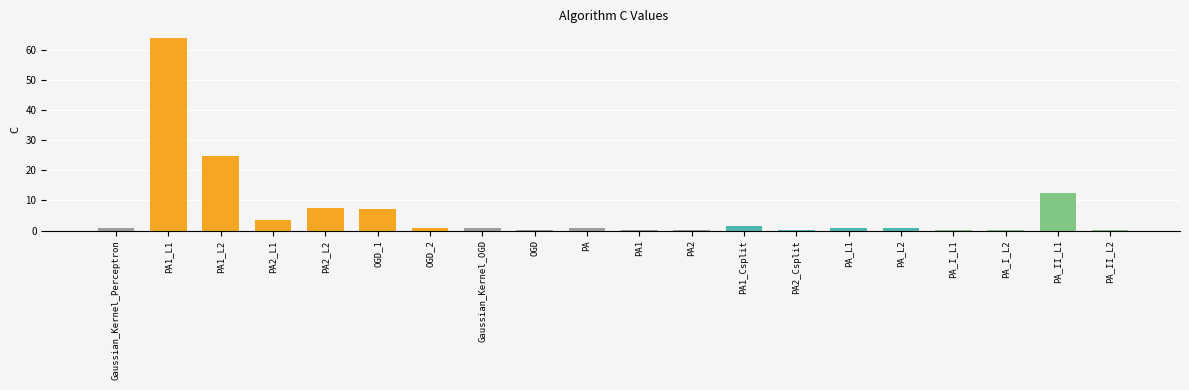

Which label corresponds to the largest value in the chart?

PA1_L1